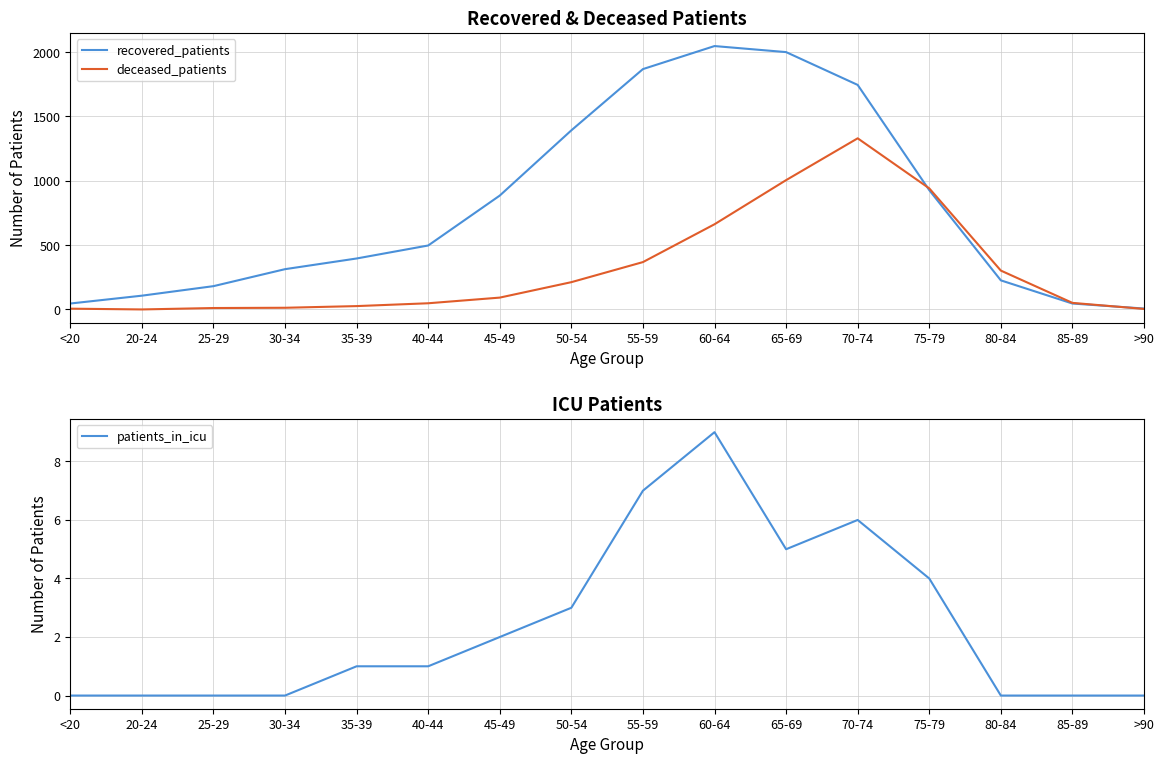

What are all the series names shown in the legend?

recovered_patients, deceased_patients, patients_in_icu